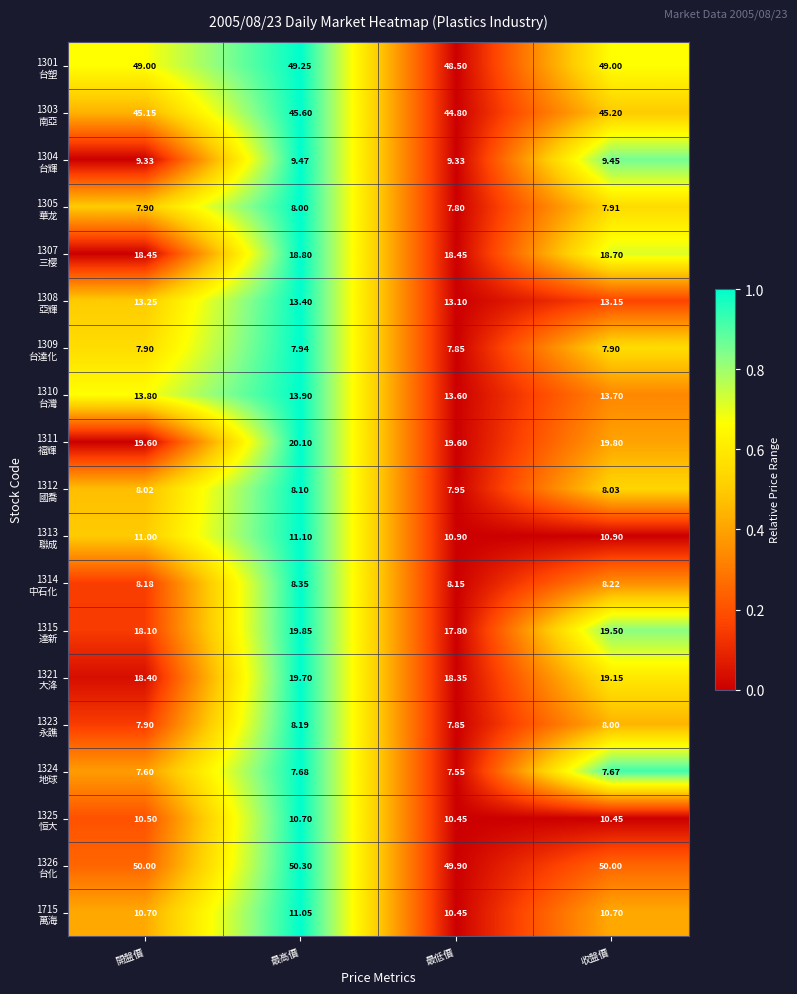

At which category is the sum across all series the highest?

最高價